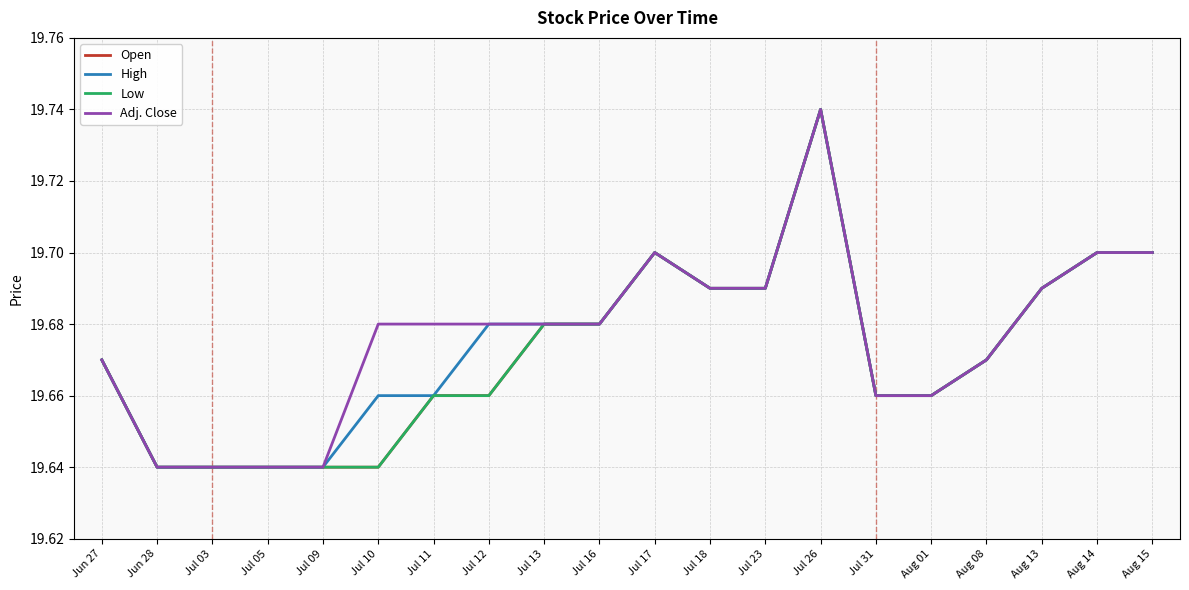

How many lines are shown in the chart?

4